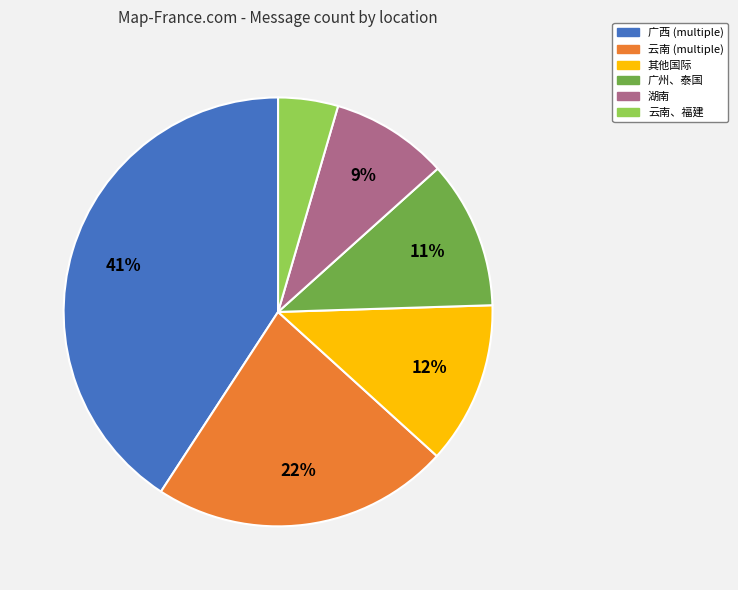

Is 广西 (multiple) the majority of the pie?

No